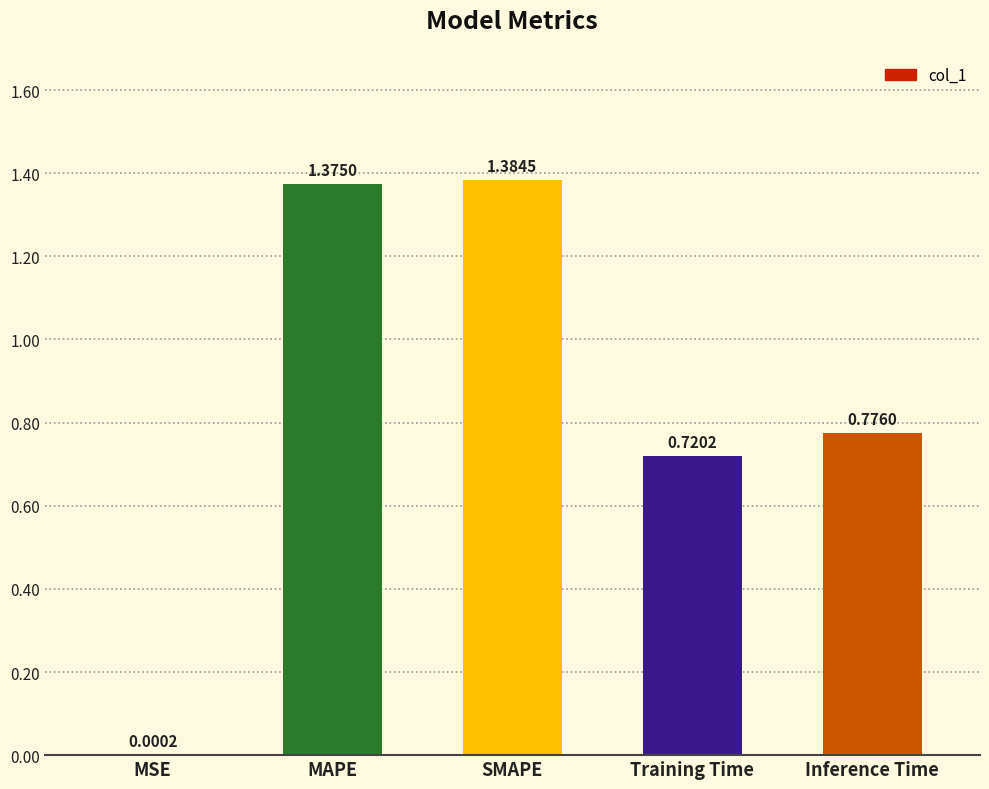

Which category has the highest value across all series?

SMAPE